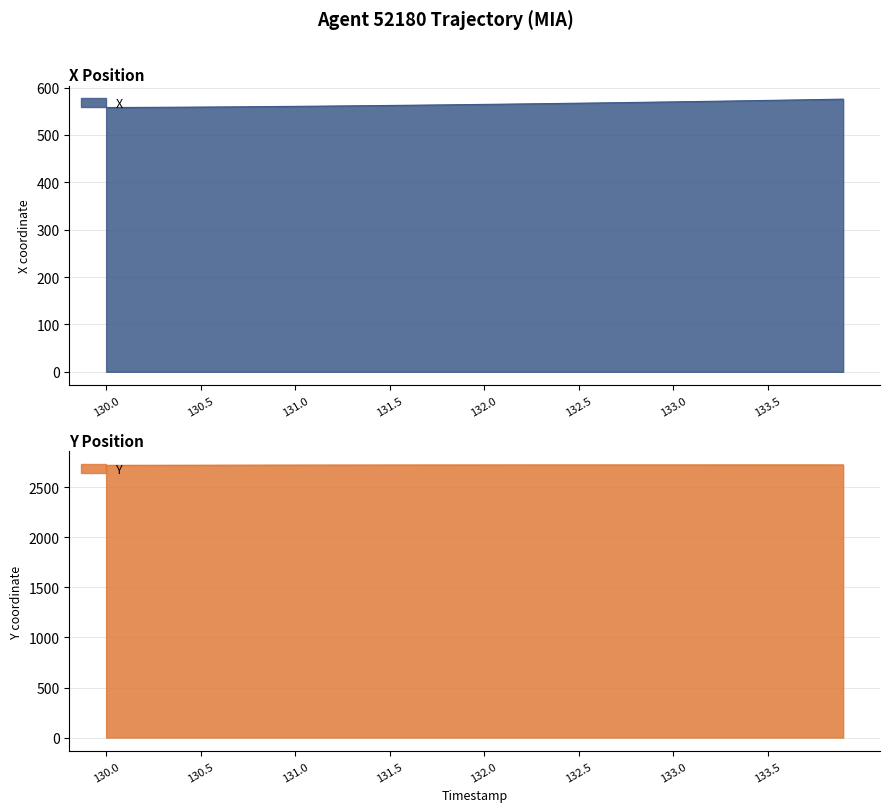

At how many categories does at least one series exceed 2539?

40